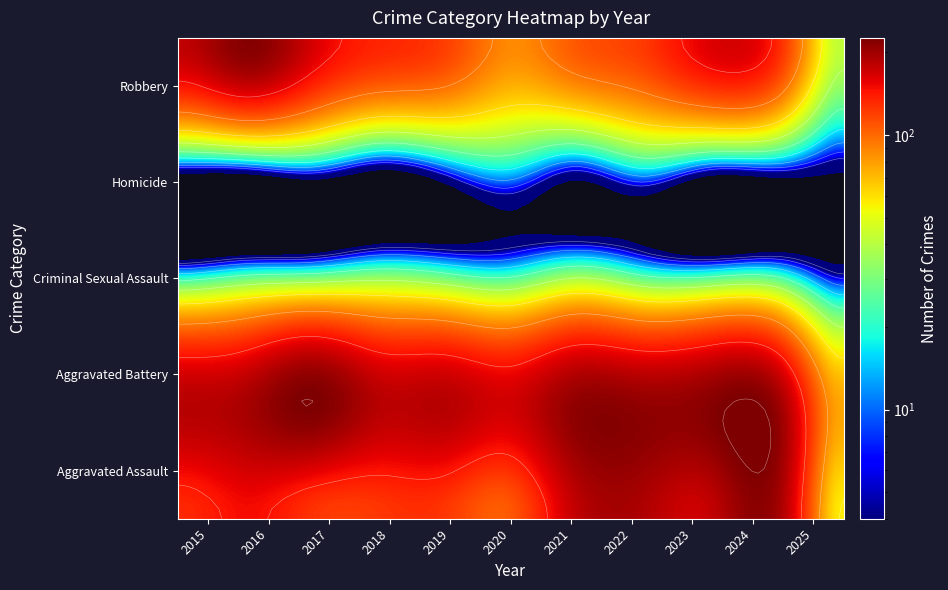

Reading left to right, extract all data points from this chart.

Aggravated Assault: 132	149	126	124	124	108	179	190	176	203	57
Aggravated Battery: 183	193	226	184	184	168	208	205	214	203	76
Criminal Sexual Assault: 21	28	31	35	30	25	38	27	26	26	6
Homicide: 15	18	20	8	16	22	12	24	16	15	4
Robbery: 180	220	166	134	120	87	108	123	161	138	42